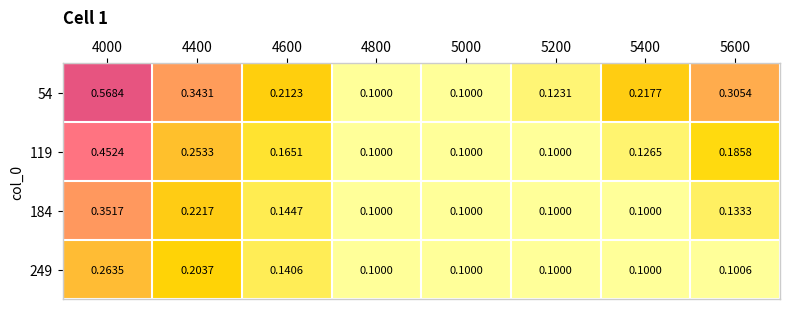

Which series has the largest range (max minus min)?

54